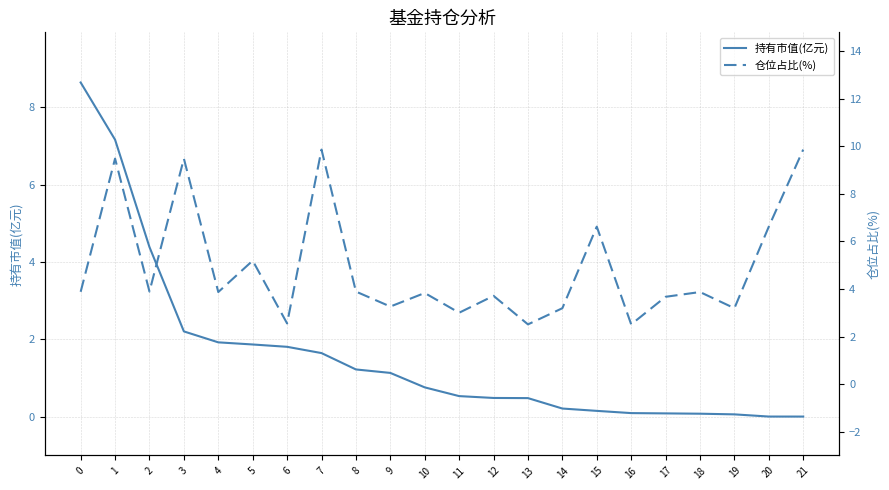

At which category is the sum across all series the highest?

1